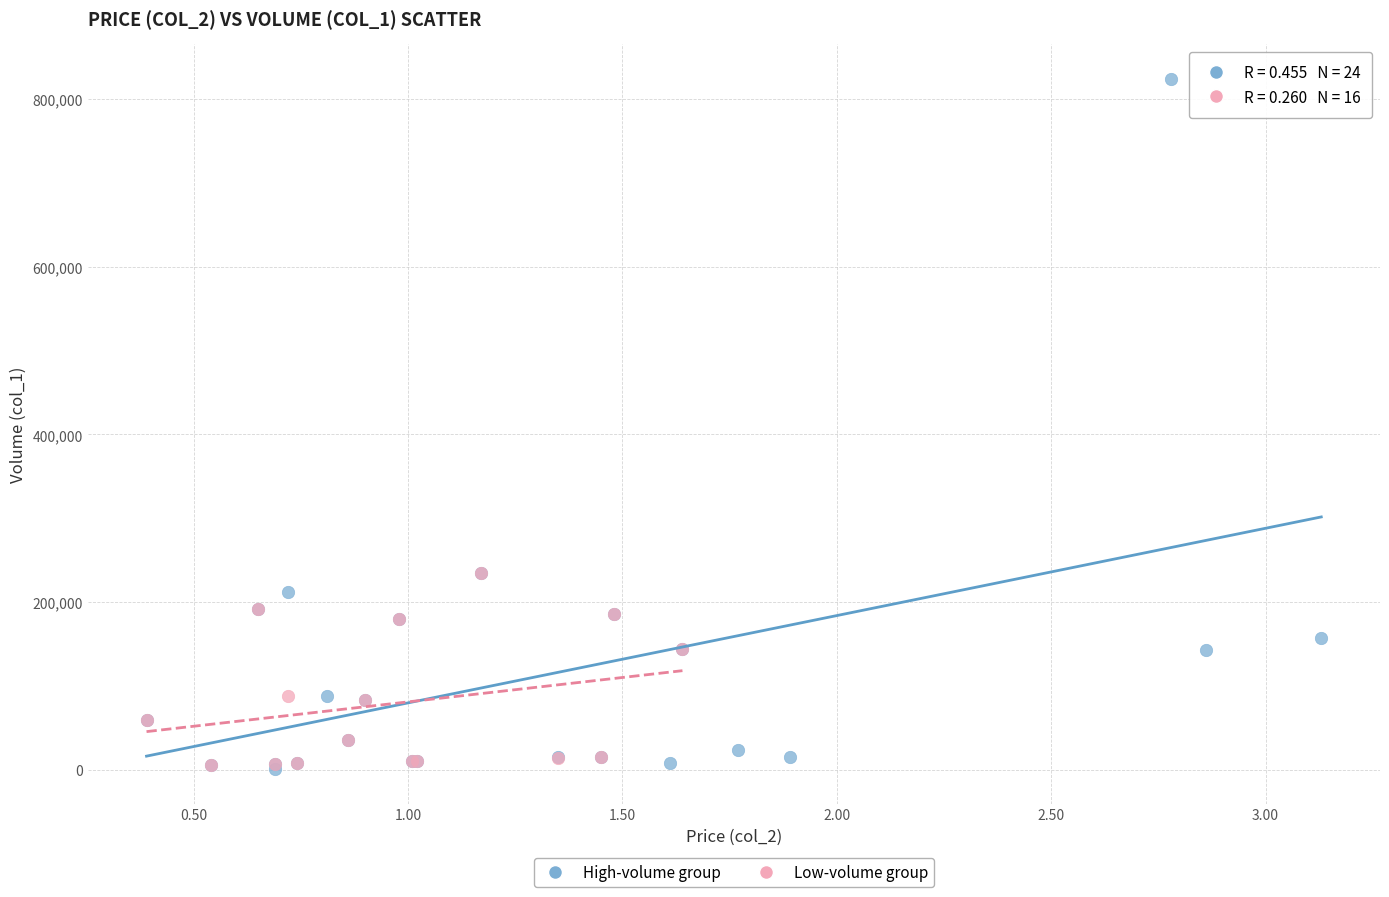

Which series has the largest Y range (max minus min)?

High-volume group